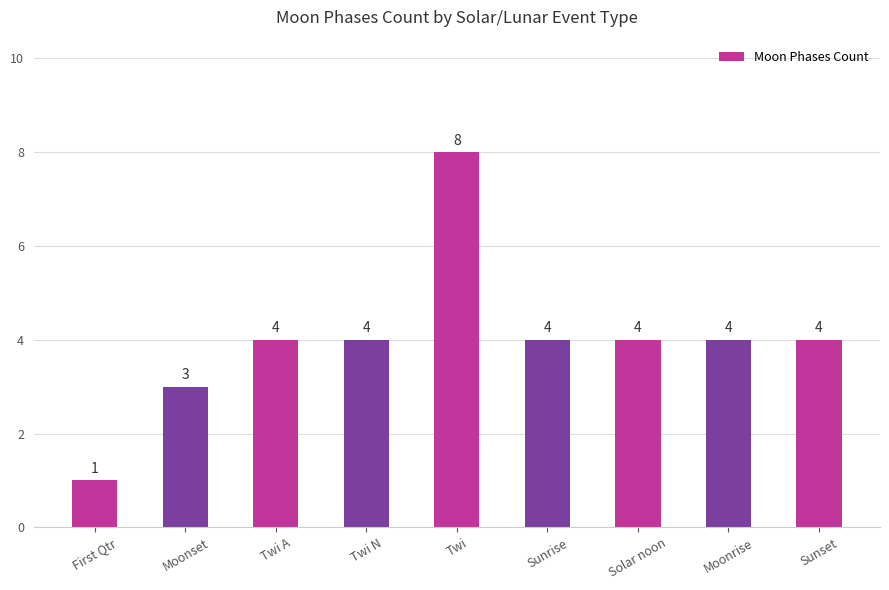

Reading left to right, what are all the values shown in this chart?

First Qtr=1	Moonset=3	Twi A=4	Twi N=4	Twi=8	Sunrise=4	Solar noon=4	Moonrise=4	Sunset=4